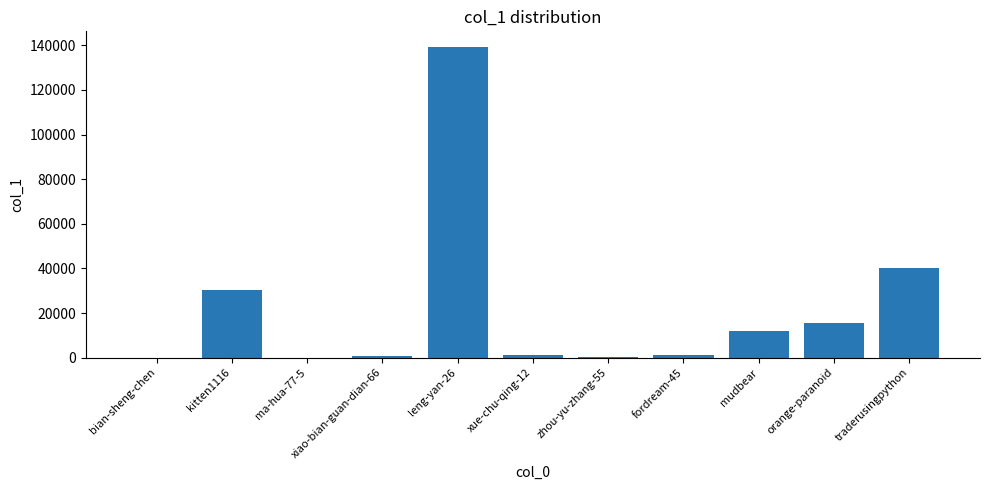

What is the sum of all values?

240570